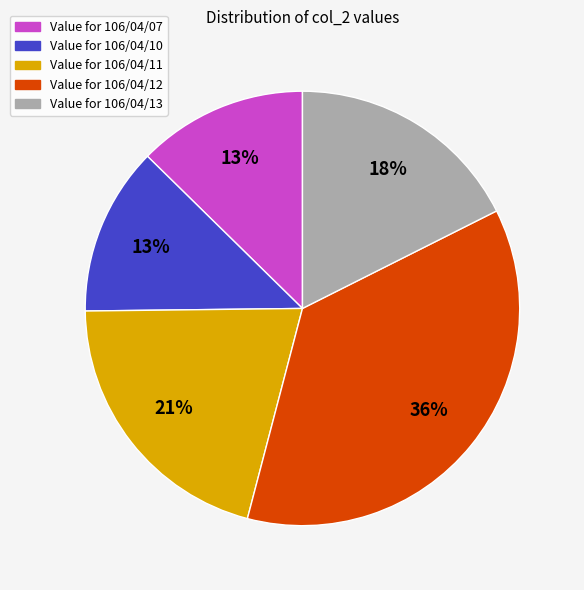

Is there a majority slice in this chart?

No